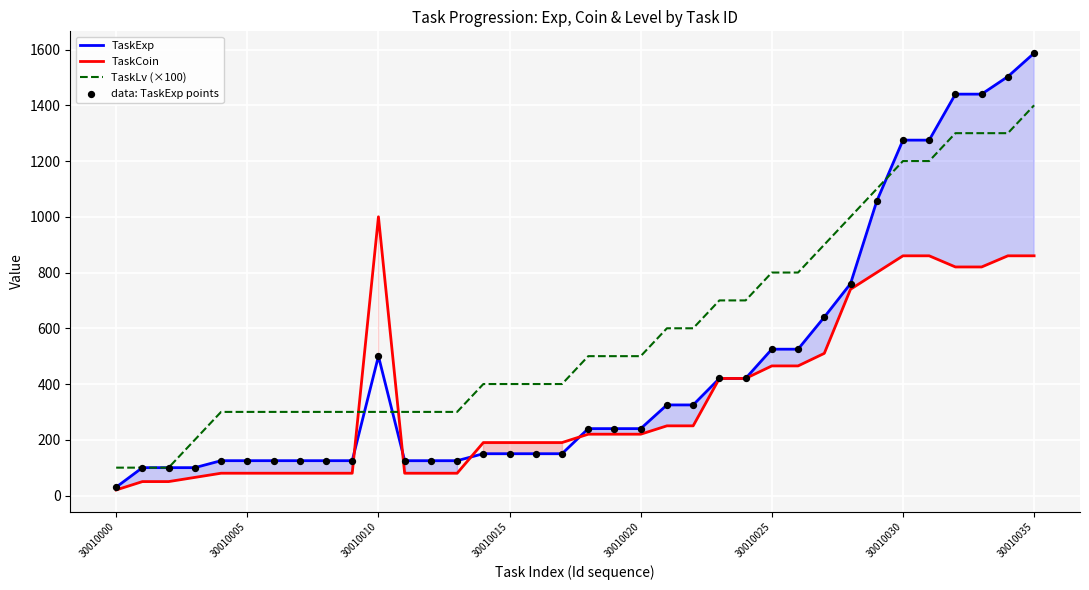

Which series has the widest spread of Y values?

TaskExp